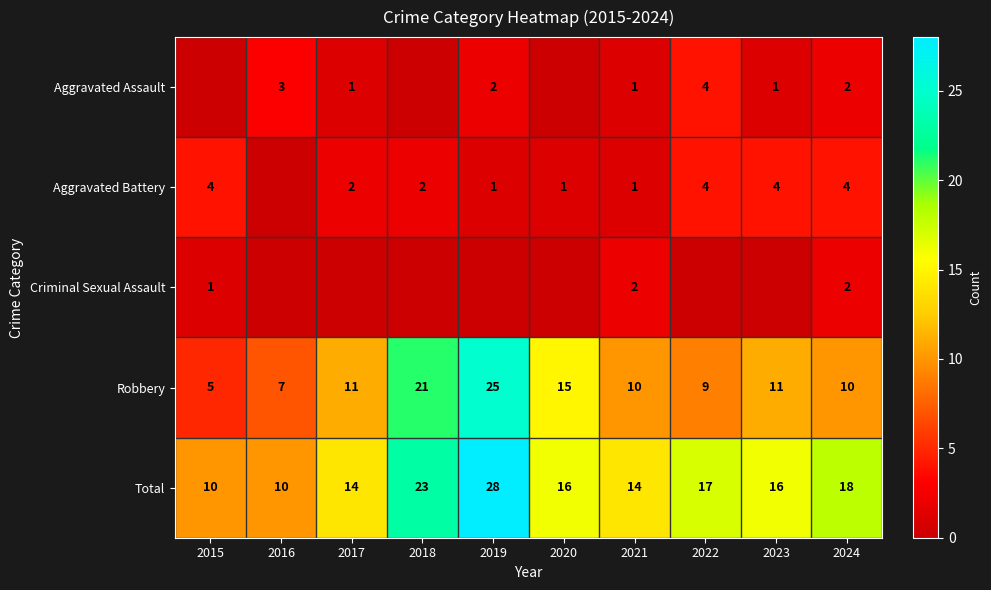

What is the sum of all Robbery values?

124